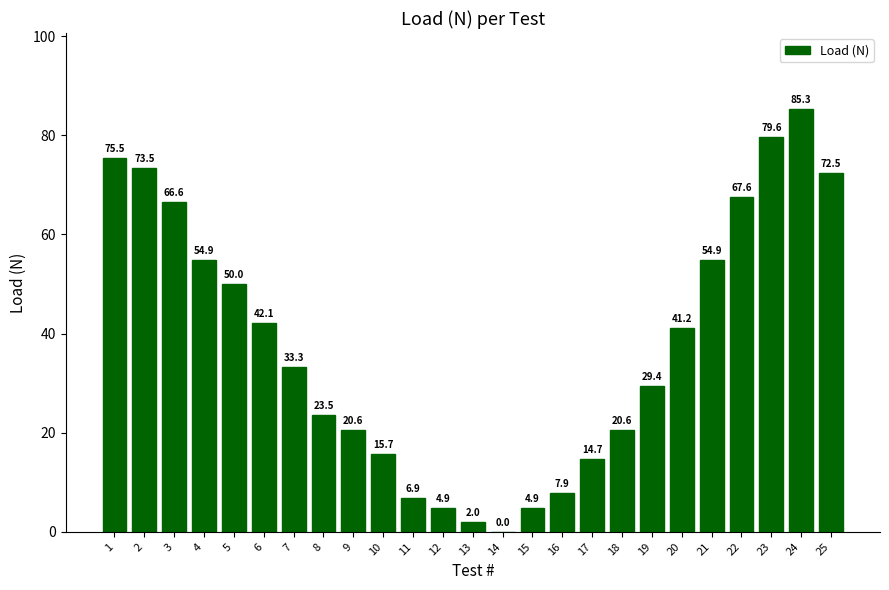

The value at 16 is 4.1. True or false?

False